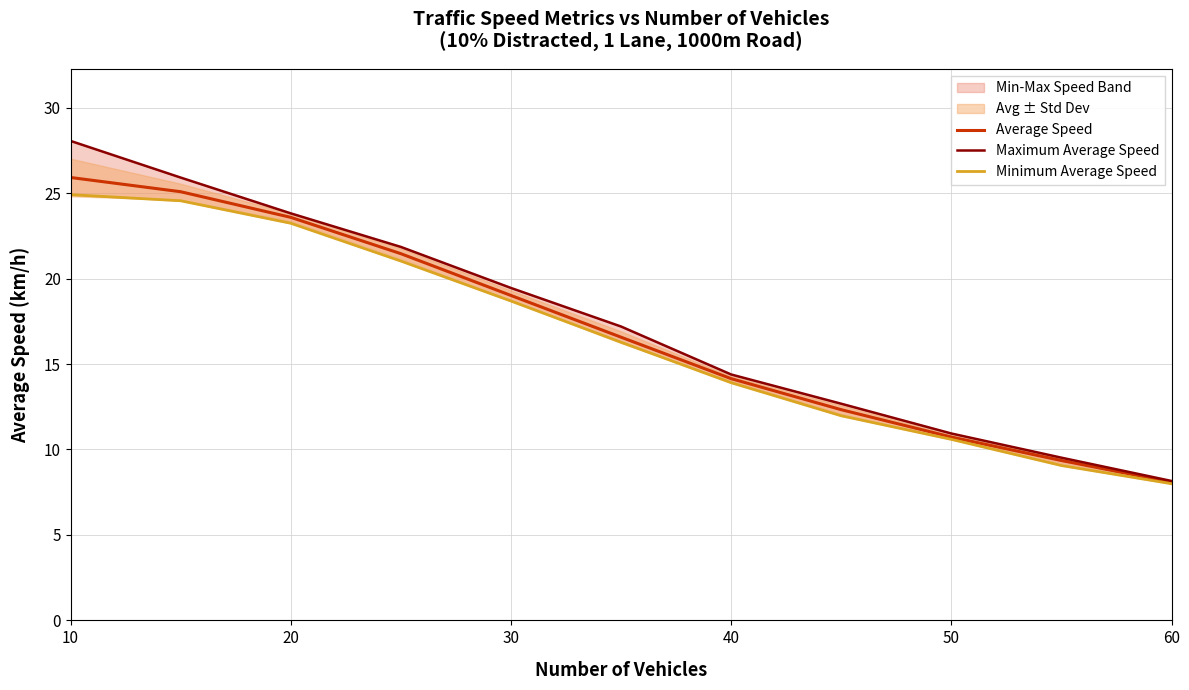

What is the maximum value for Average Speed?

25.9